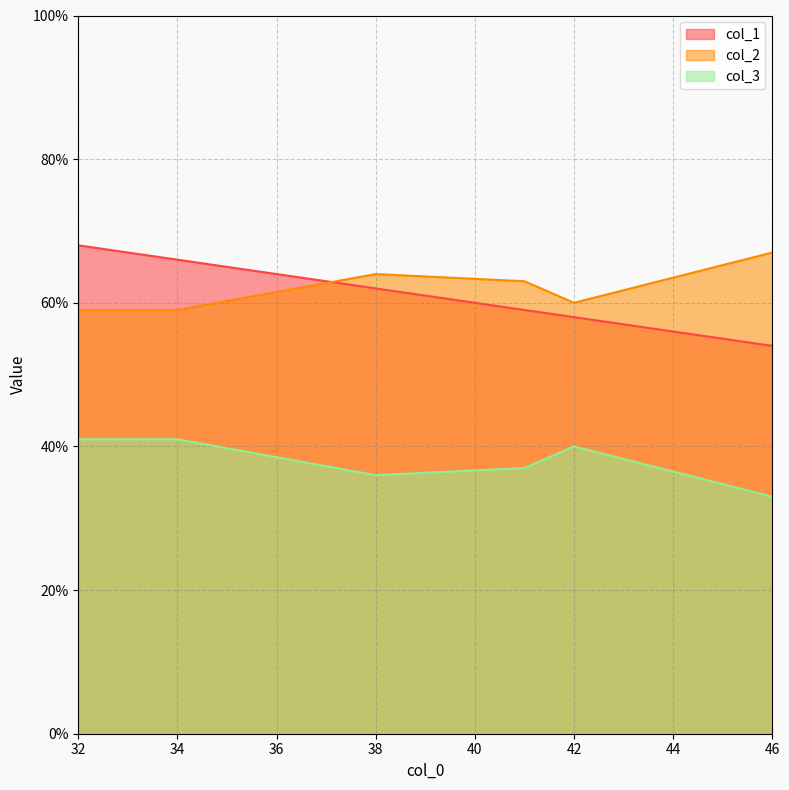

True or false: col_1 and col_2 intersect in this chart.

True